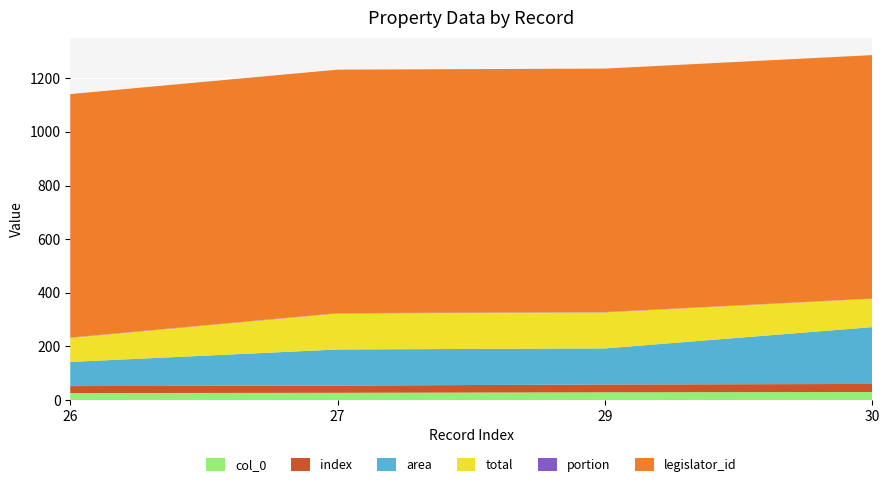

Reading right to left, transcribe all the data shown in this chart.

col_0: 30=30.0	29=29.0	27=27.0	26=26.0
index: 30=30.0	29=29.0	27=27.0	26=26.0
area: 30=212.0	29=134.6	27=134.6	26=90.1
total: 30=106.0	29=134.6	27=134.6	26=90.1
portion: 30=0.5	29=1.0	27=1.0	26=1.0
legislator_id: 30=908.0	29=908.0	27=908.0	26=908.0